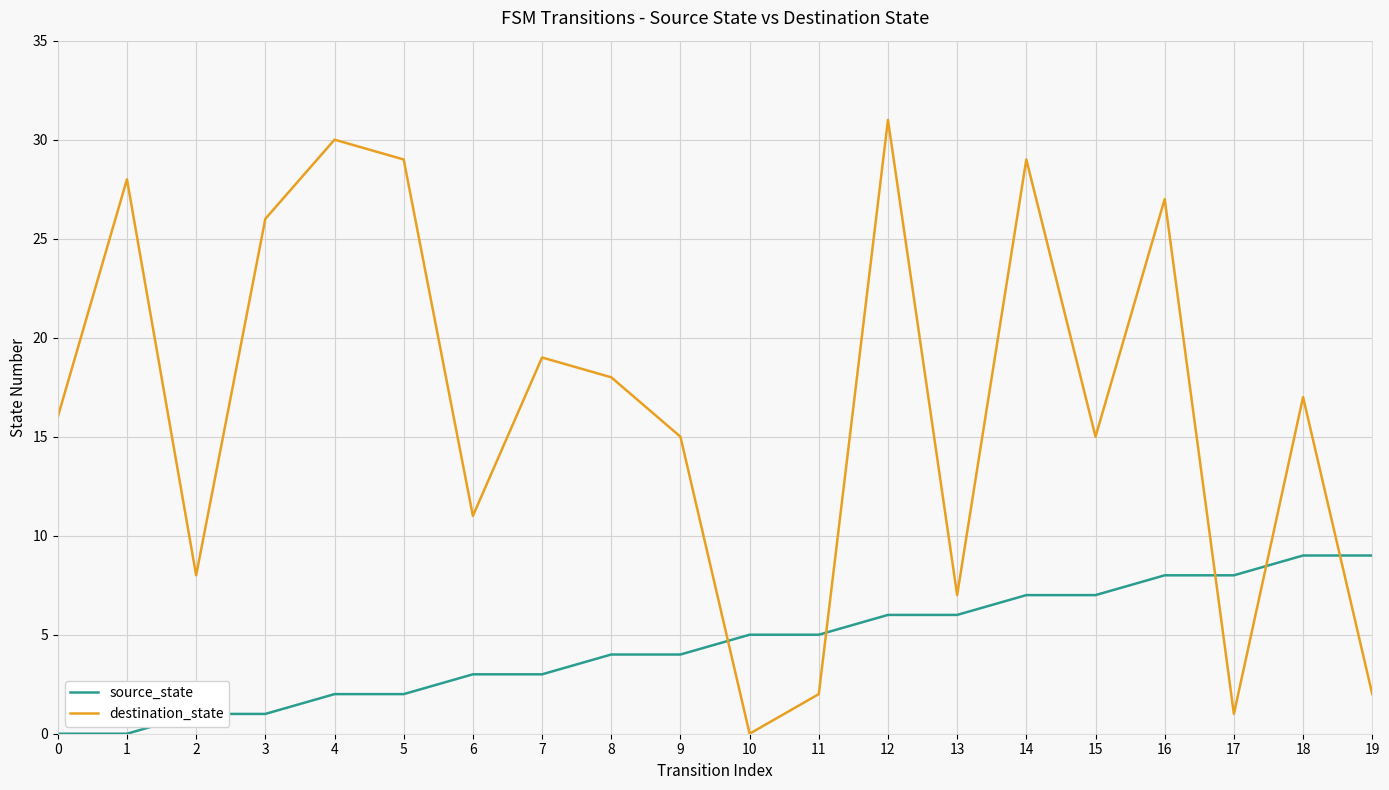

Is the value of source_state at 19 greater than the value of destination_state at 11?

Yes